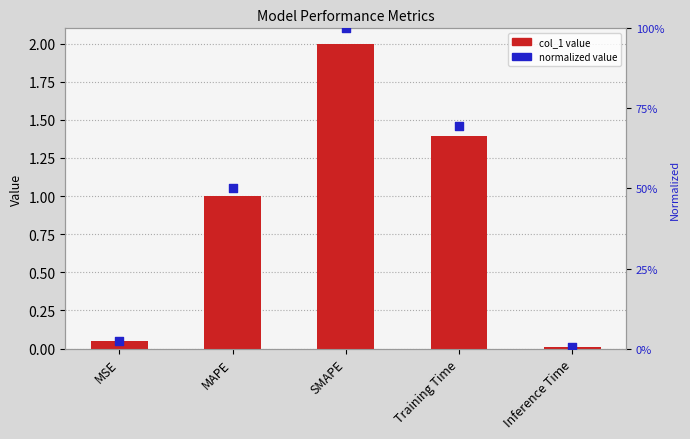

Between MAPE and Inference Time, which is larger?

MAPE